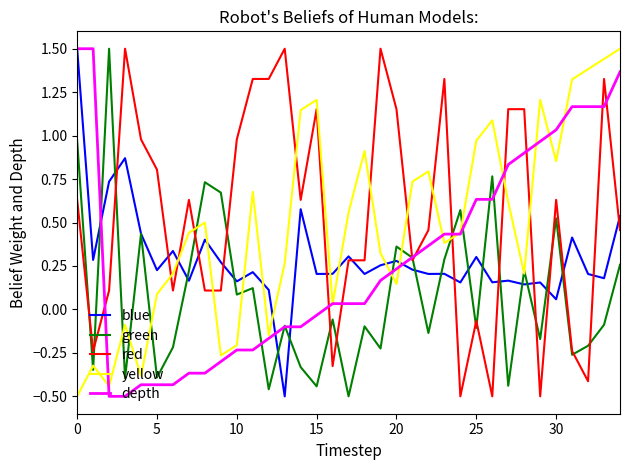

Where does the yellow series first go above 0?

5